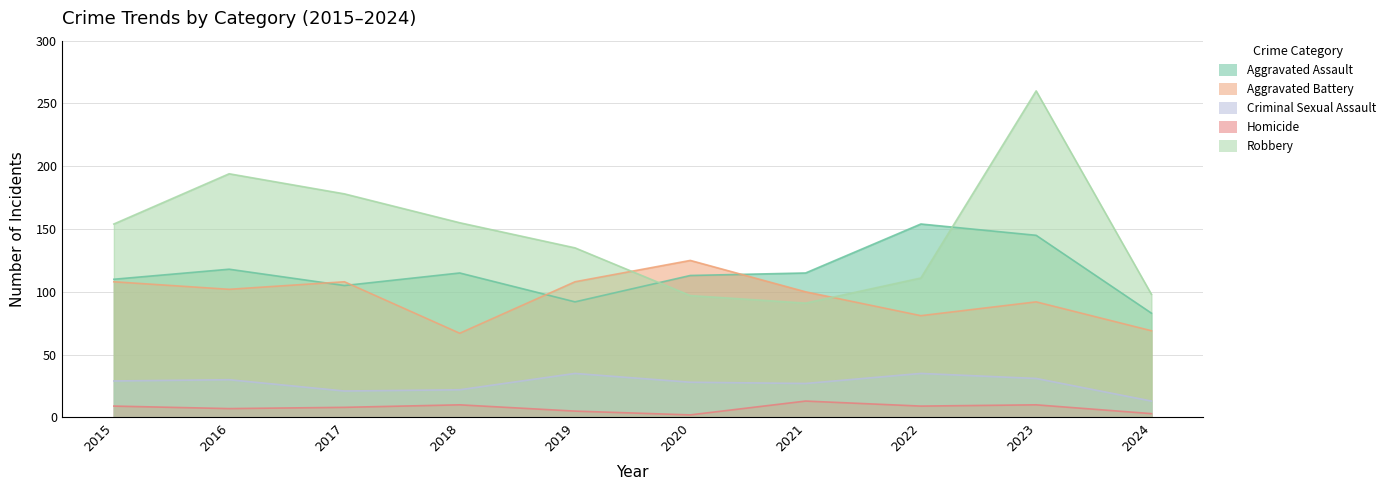

Is it true that Aggravated Assault equals 154 at 2022?

True